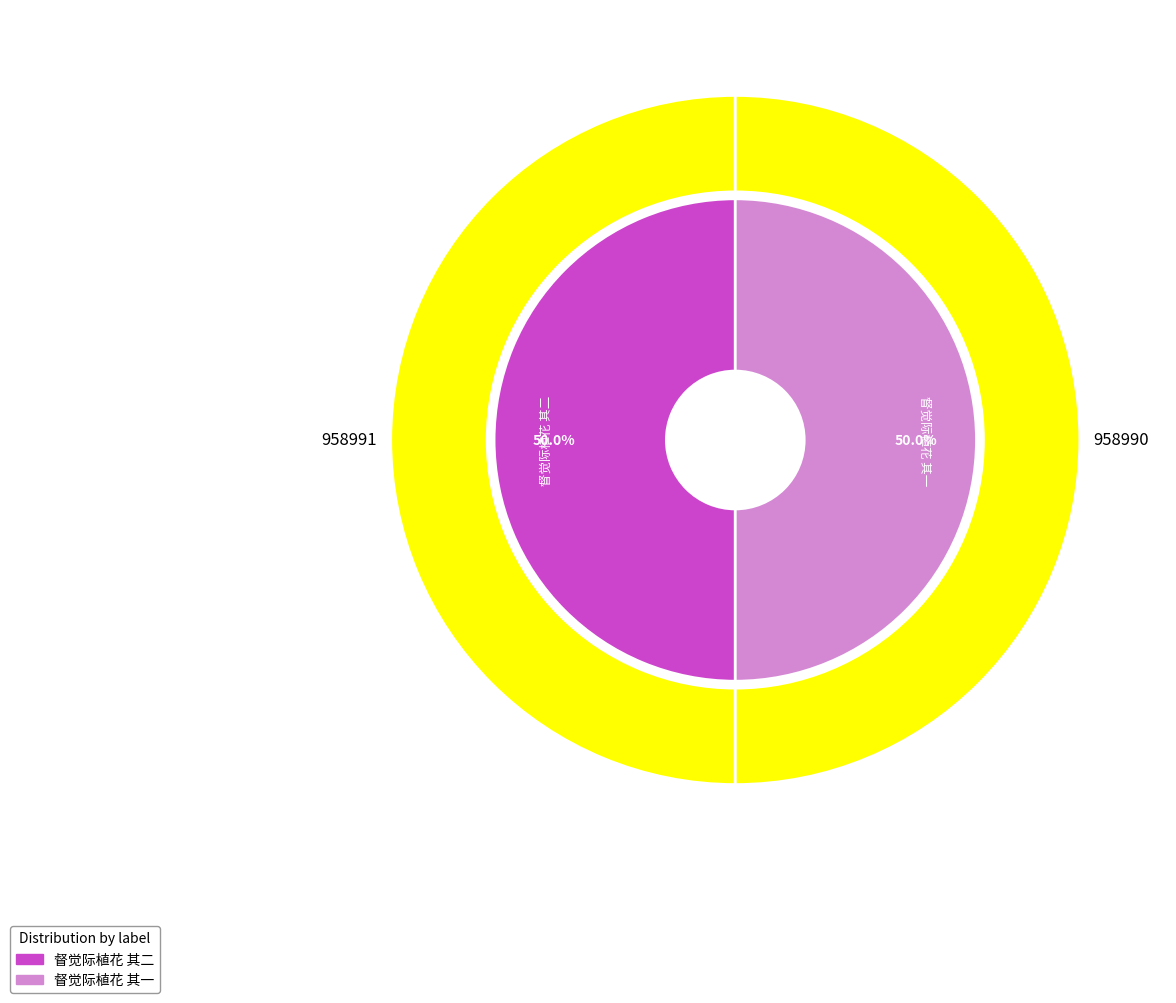

What is the total percentage of 督觉际植花 其二 and 督觉际植花 其一?

100.0%